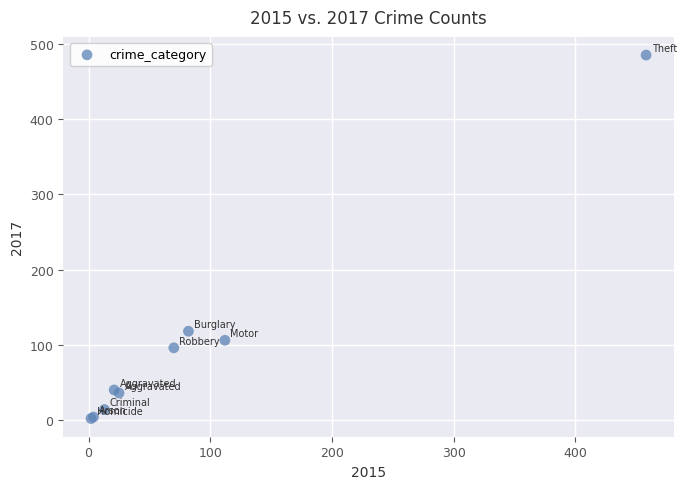

What Y value in the scatter plot is closest to 243?

118